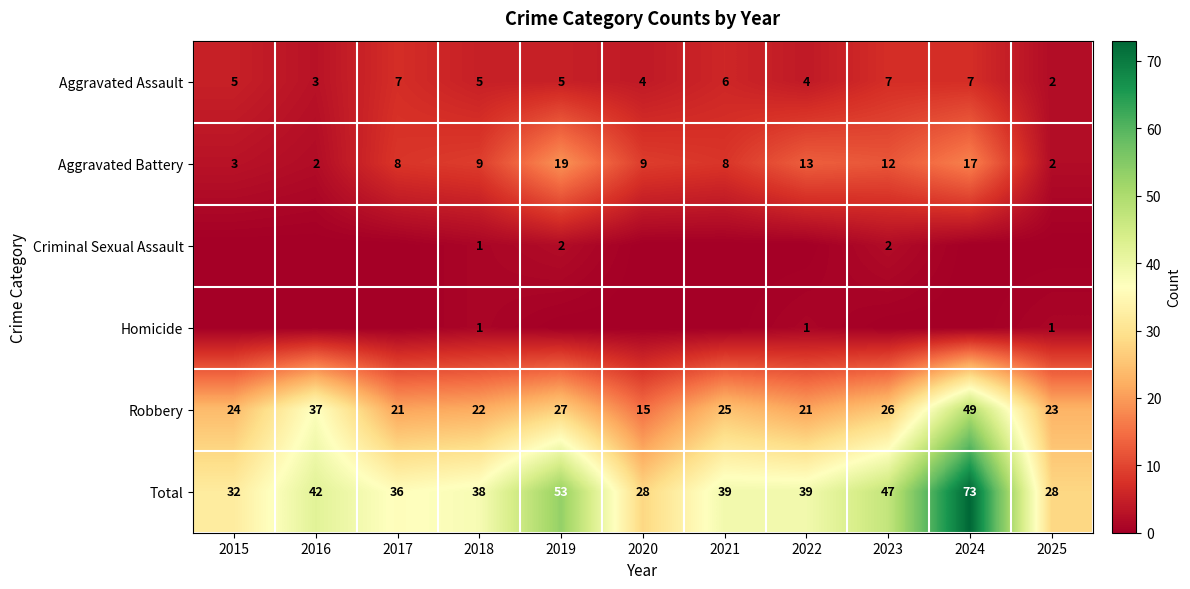

What is the sum of all Robbery values?

290